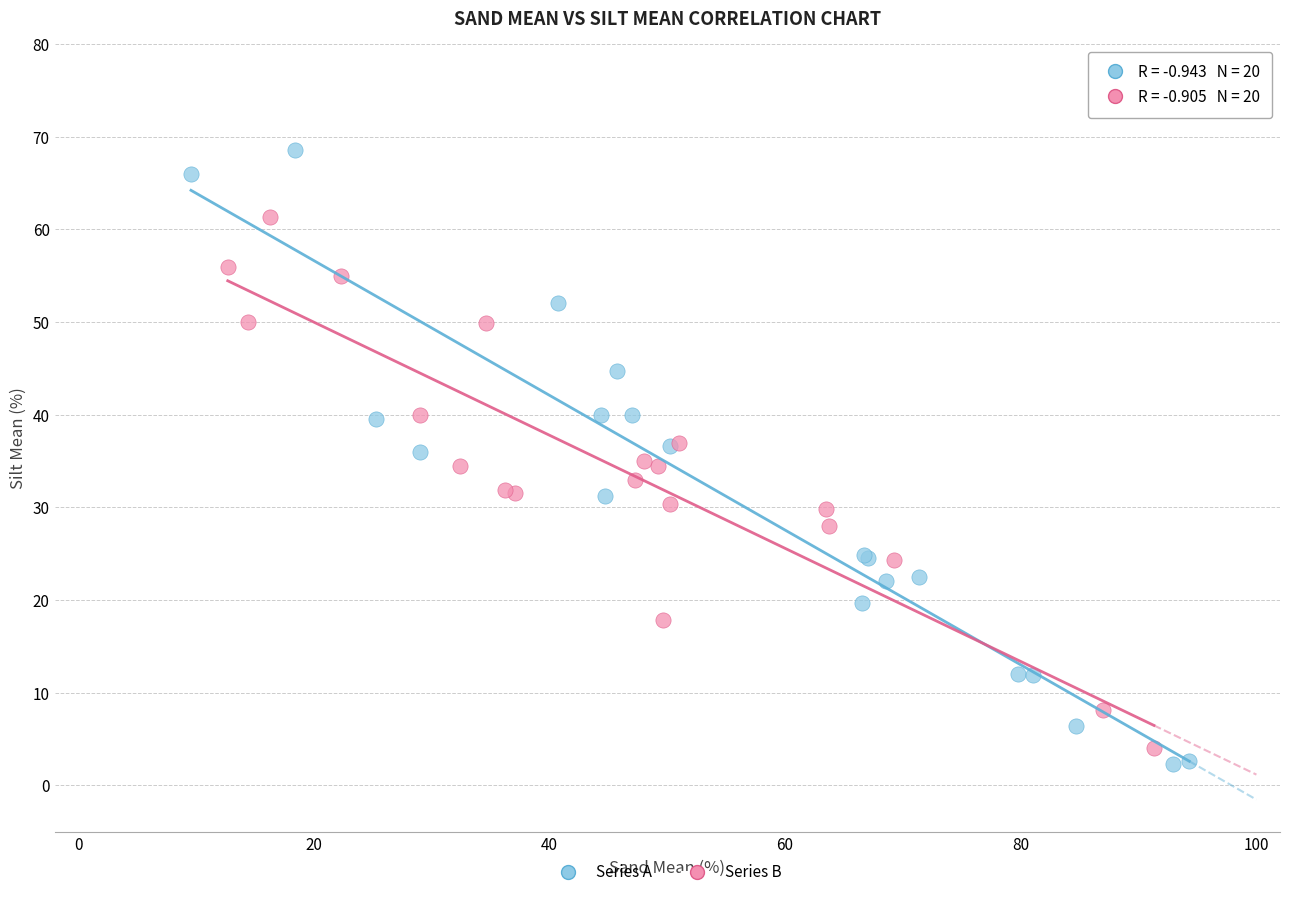

Which series reaches the maximum Y coordinate?

Series A